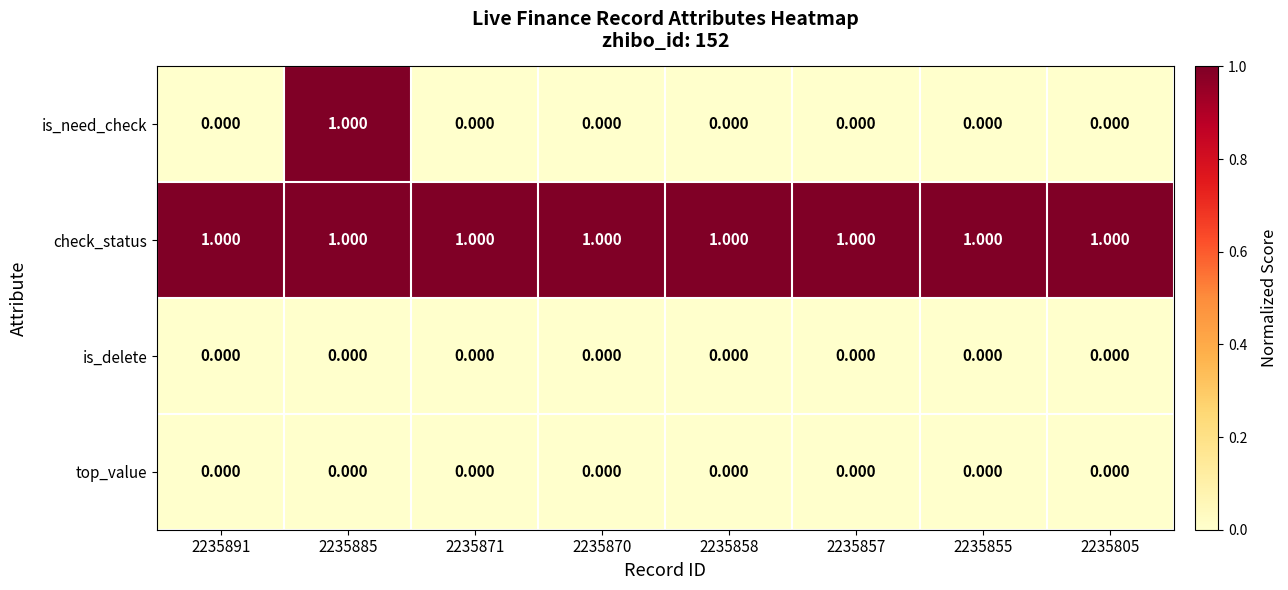

Which series has the largest total across all categories?

check_status